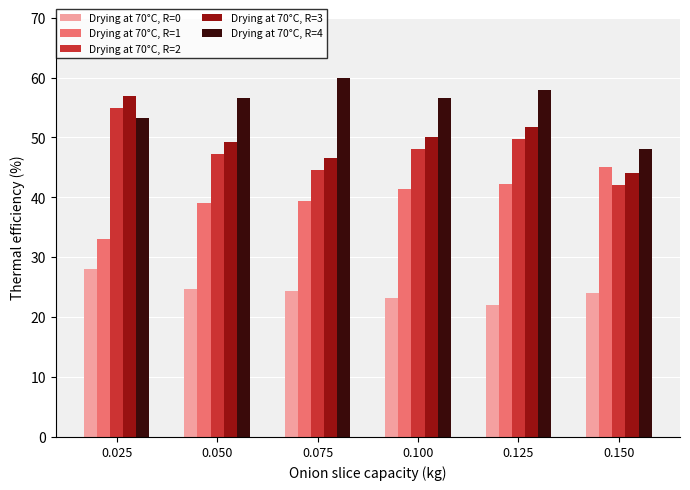

What is the difference between the highest and lowest values at 0.075?

35.7